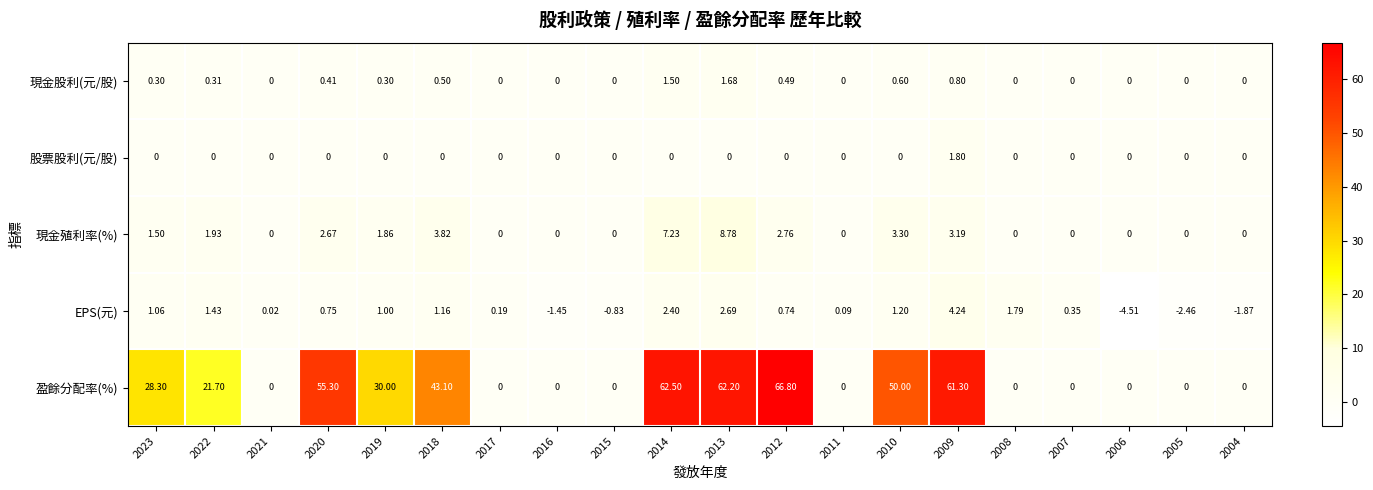

At 2019, list the series in order from largest to smallest.

盈餘分配率(%), 現金殖利率(%), EPS(元), 現金股利(元/股), 股票股利(元/股)